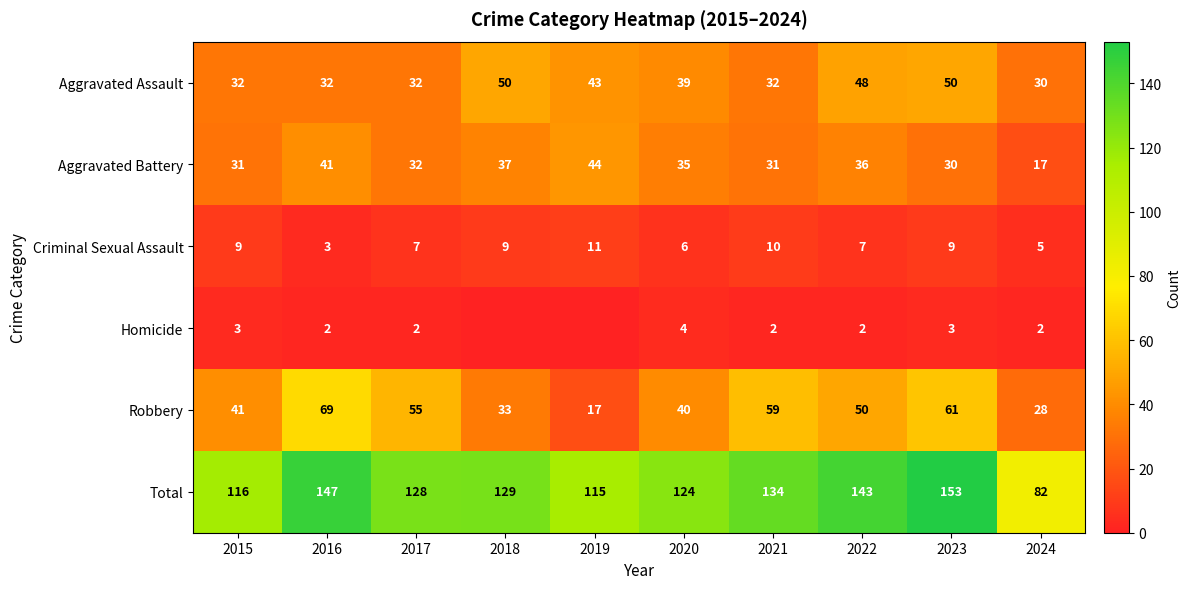

At which label does Criminal Sexual Assault reach its minimum?

2016